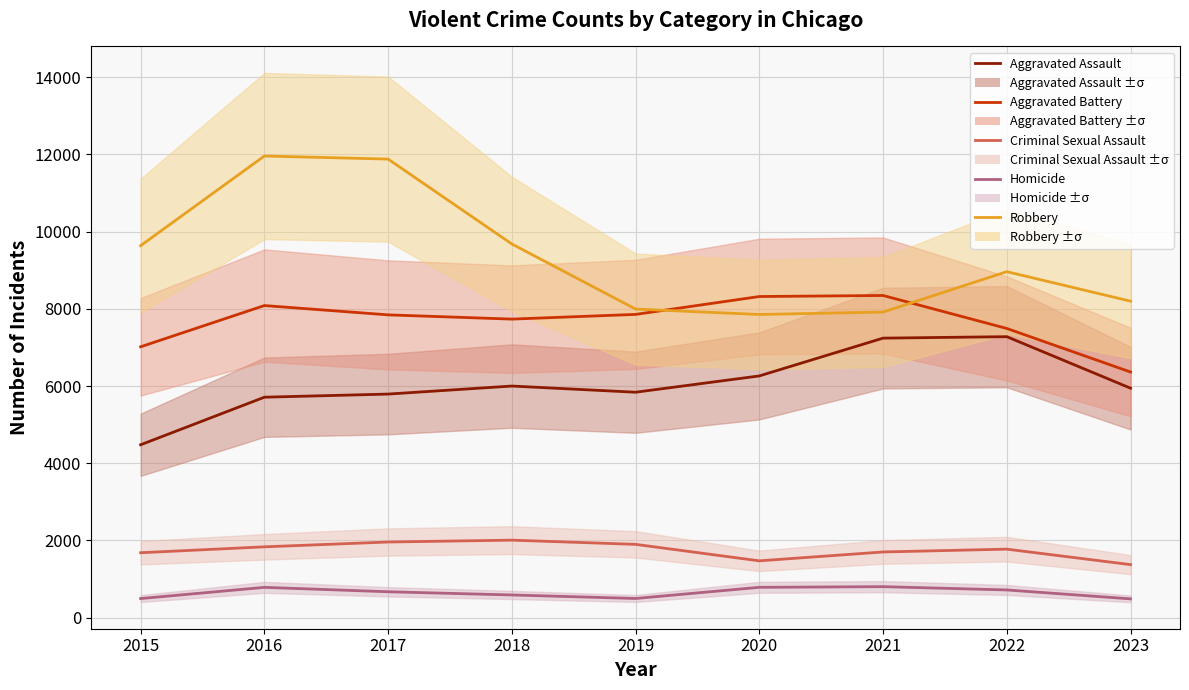

What is the spread (max minus min) of values at 2022?

8245